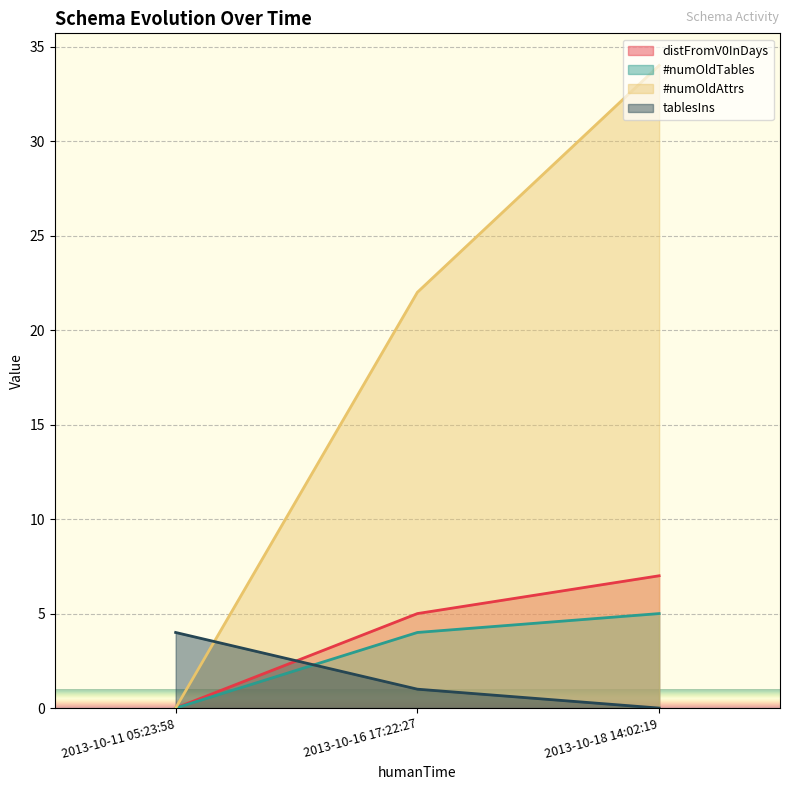

How many values in distFromV0InDays are above zero?

2